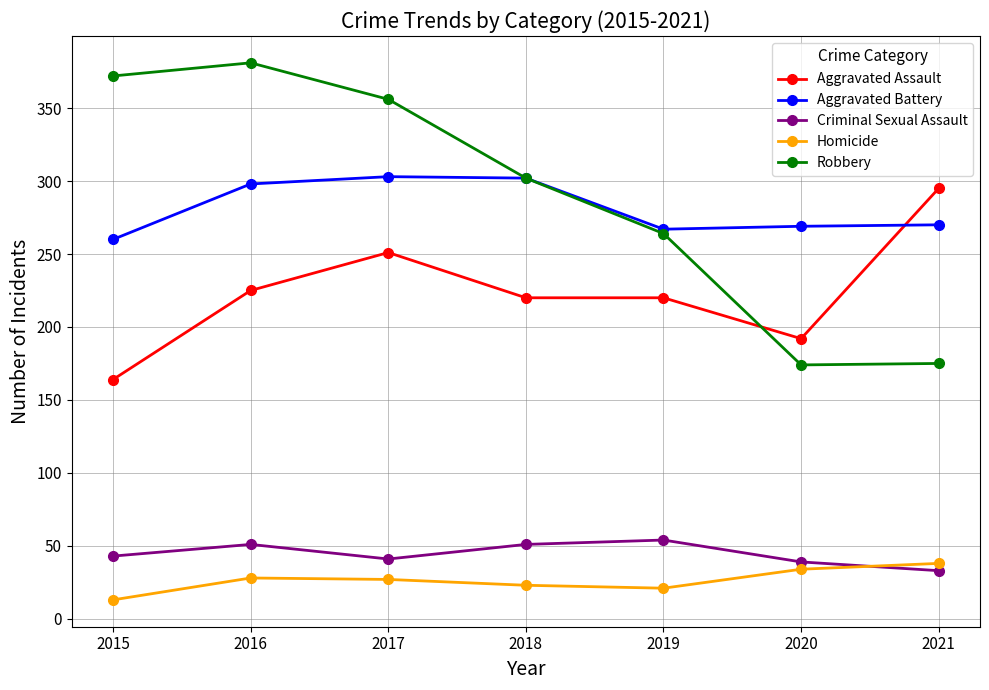

Is this an area chart (filled region under the line)?

No